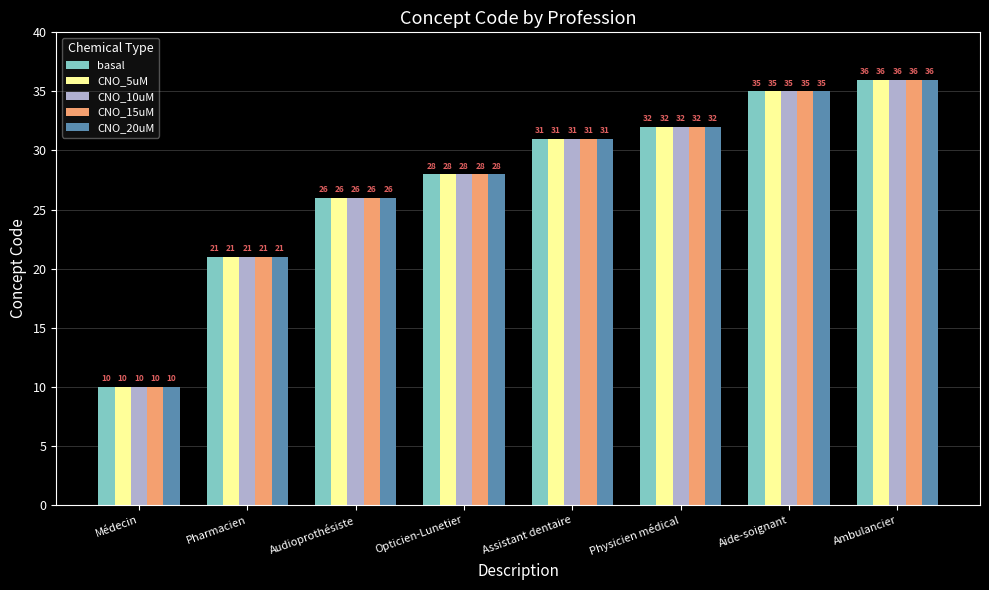

How many bars are there in total?

40